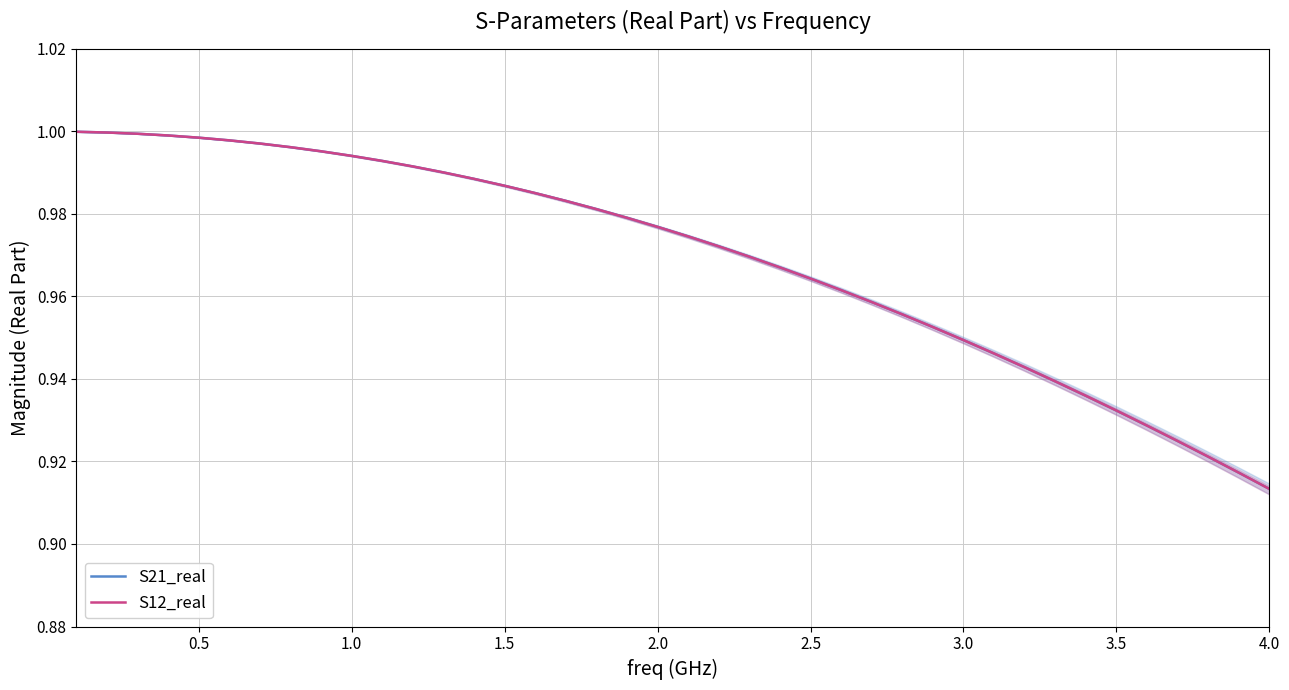

Which series has the largest range (max minus min)?

S21_real